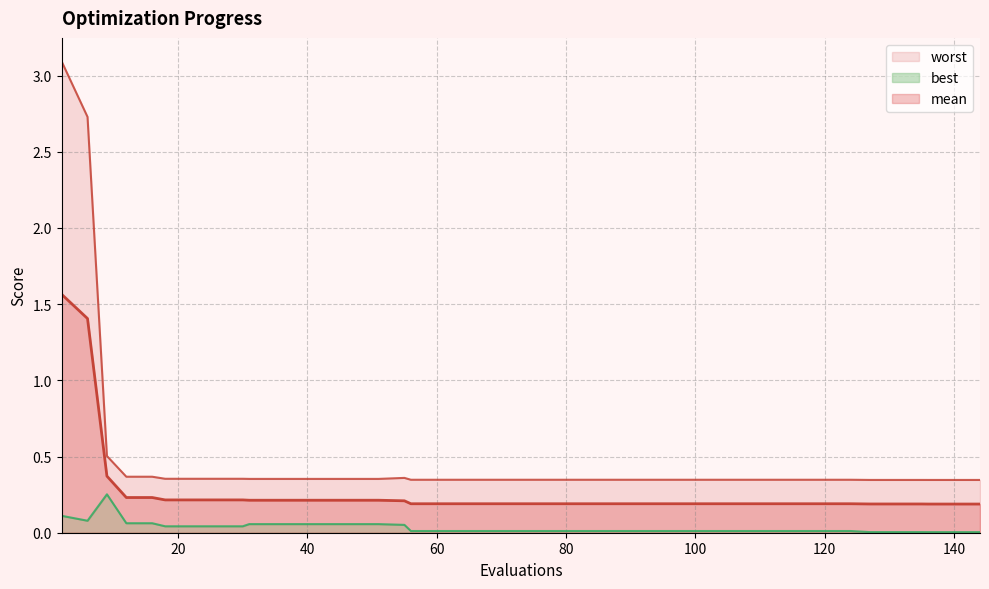

Count the number of data series in this chart.

3